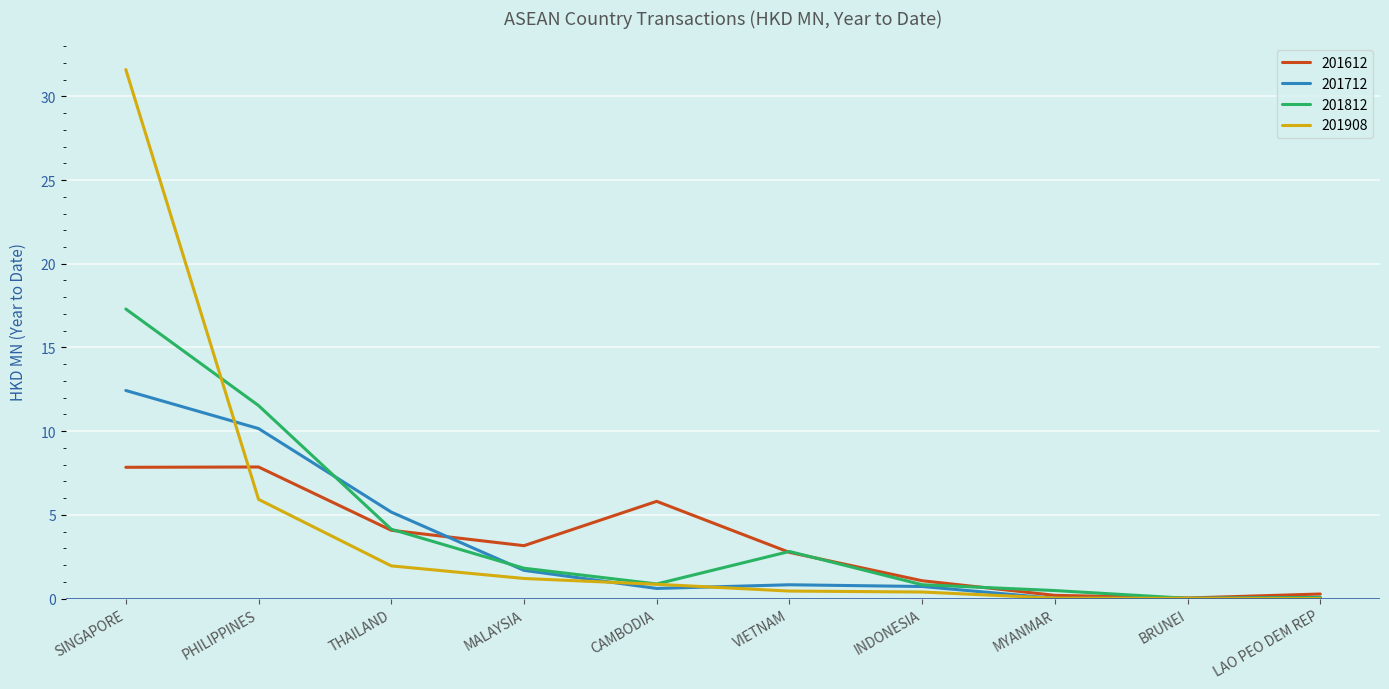

What is the difference between the second highest and second lowest values in the 201908 series?

5.9